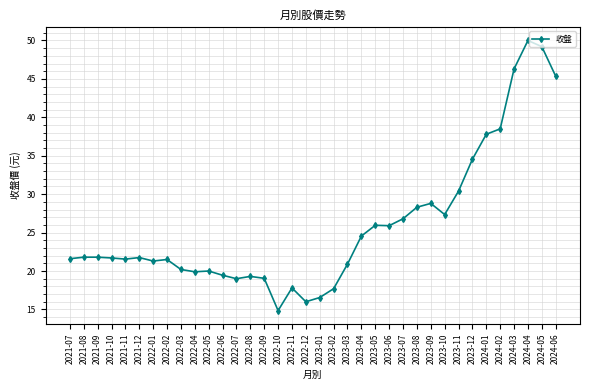

True or false: the data shows 11.1 at 2022-12.

False